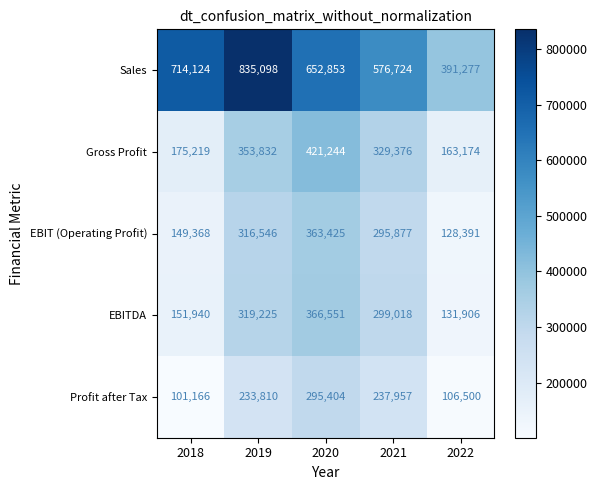

What is the approximate value of Sales at 2020, to the nearest 10?

652850